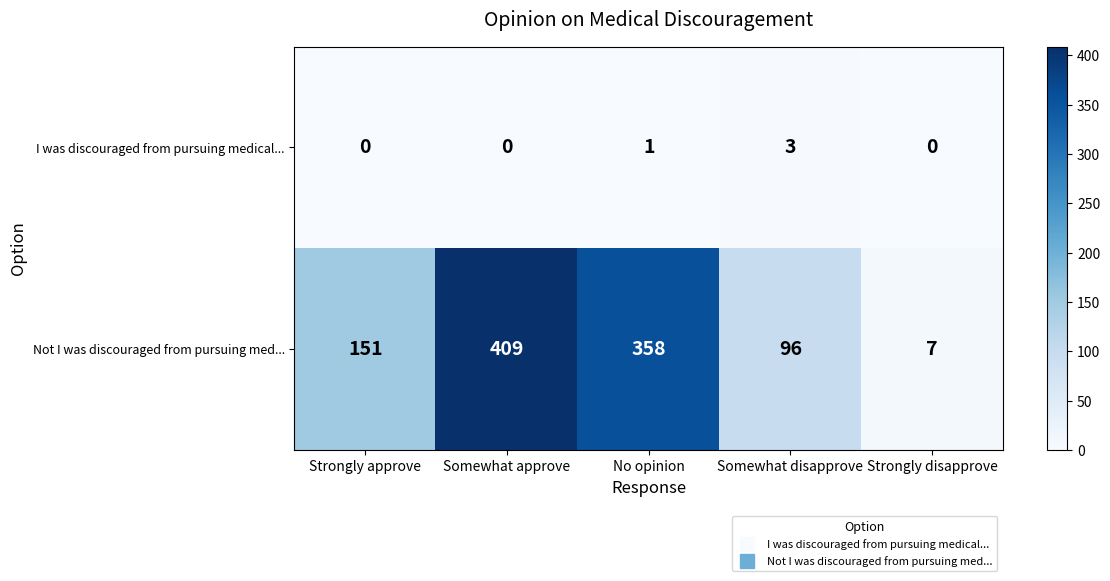

Count the Not I was discouraged from pursuing med... values in the range 96 to 358.

3